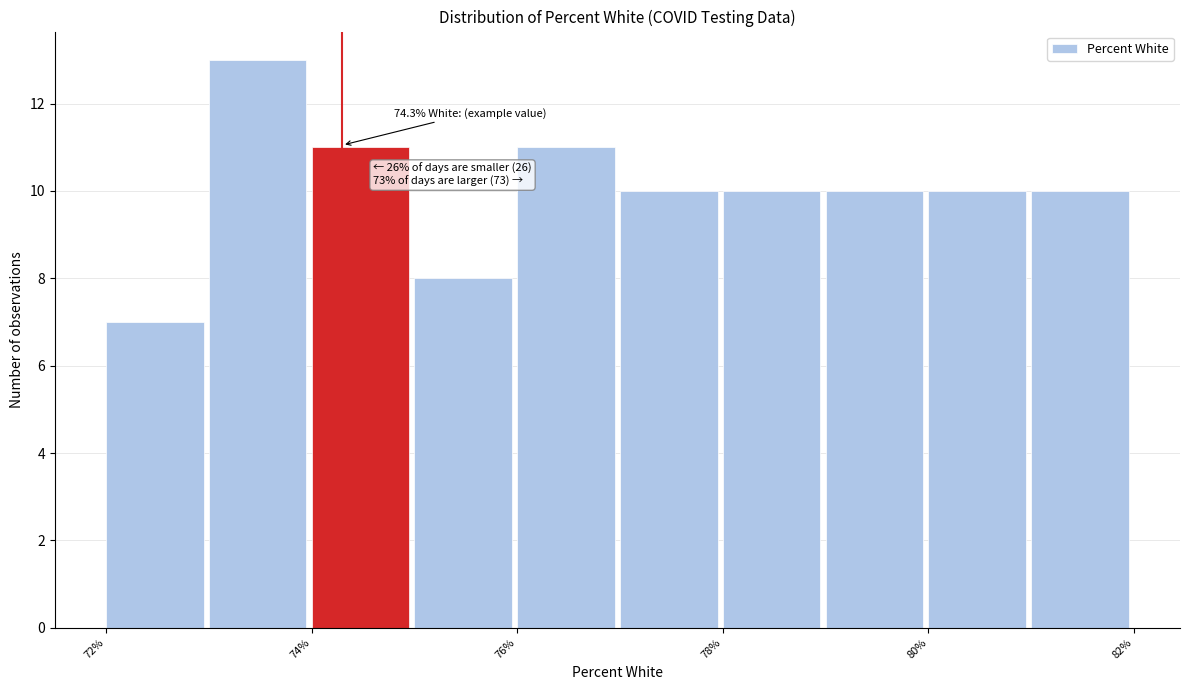

Over which range of the x-axis is the bar tallest?

73 to 74